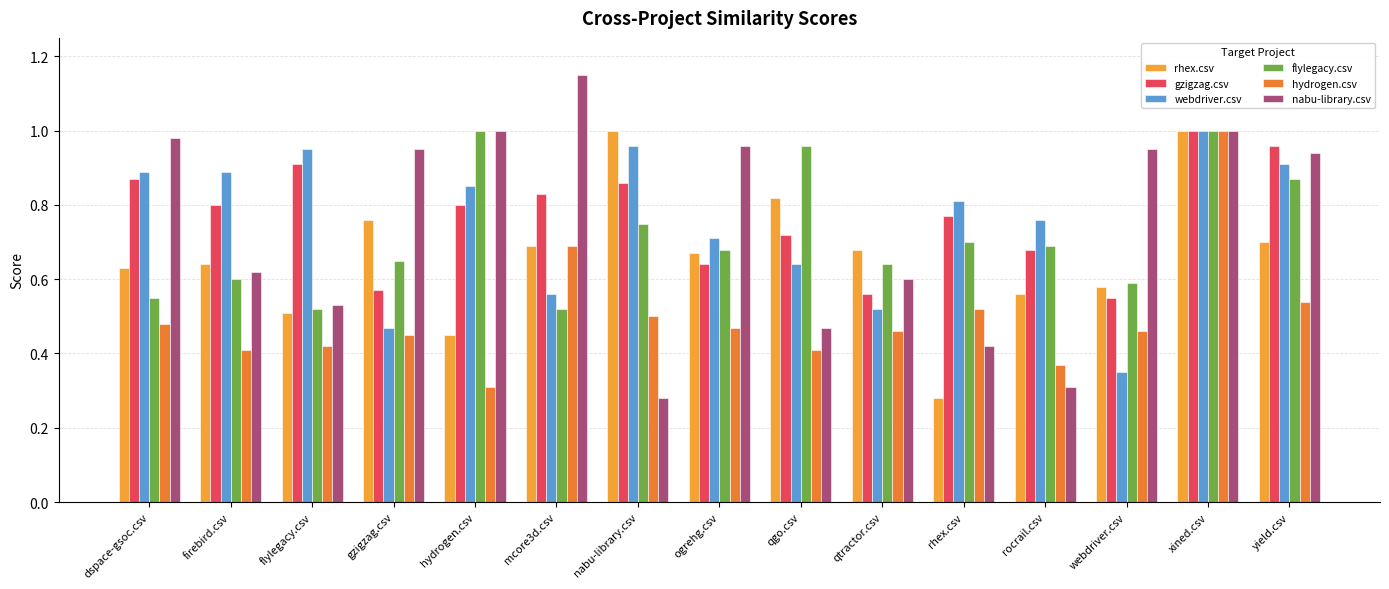

What is the spread (max minus min) of values at gzigzag.csv?

0.5